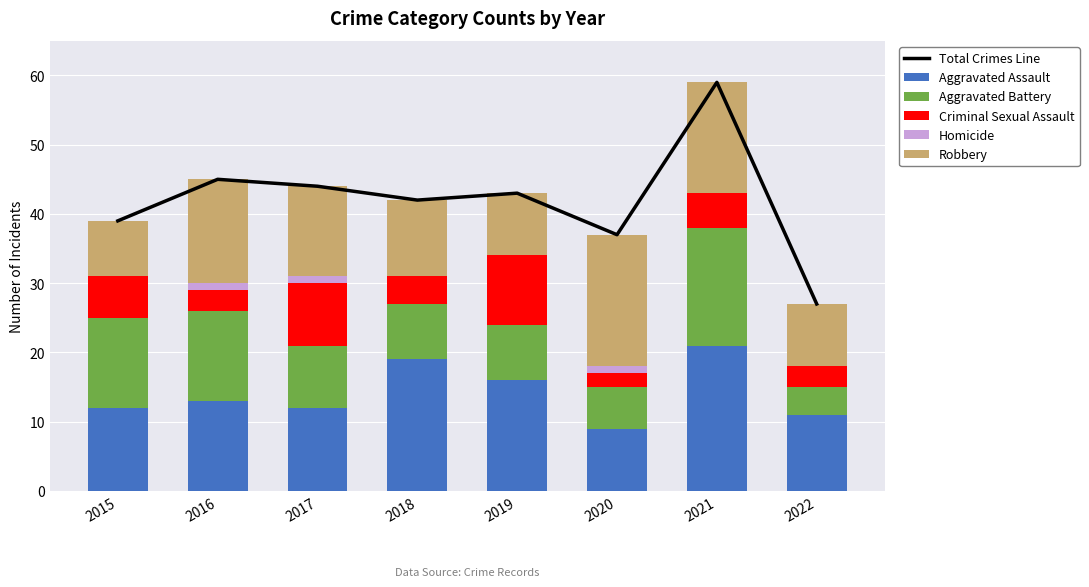

Where does the Criminal Sexual Assault series first go above 5?

2015